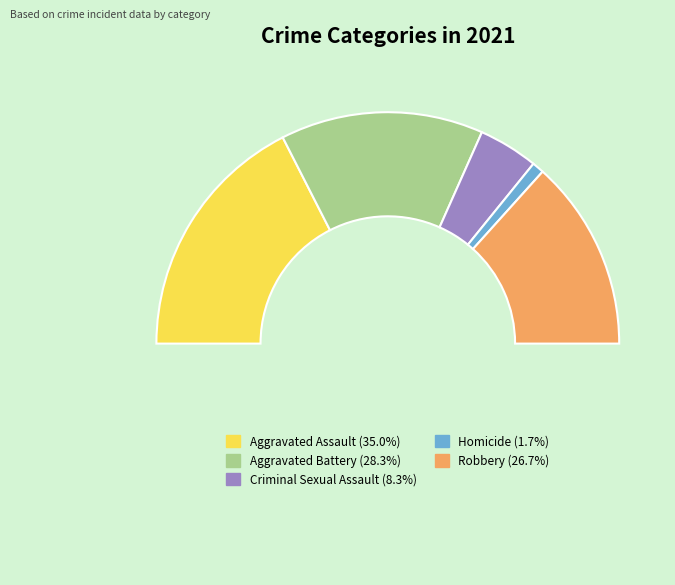

Count the number of slices in the pie.

6